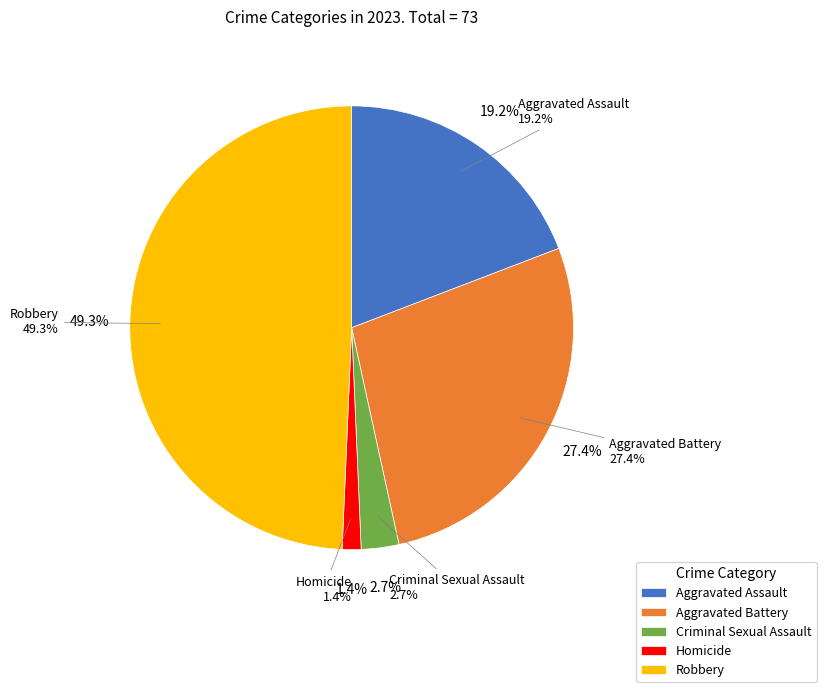

Combined, do Aggravated Battery and Criminal Sexual Assault account for over 50%?

No